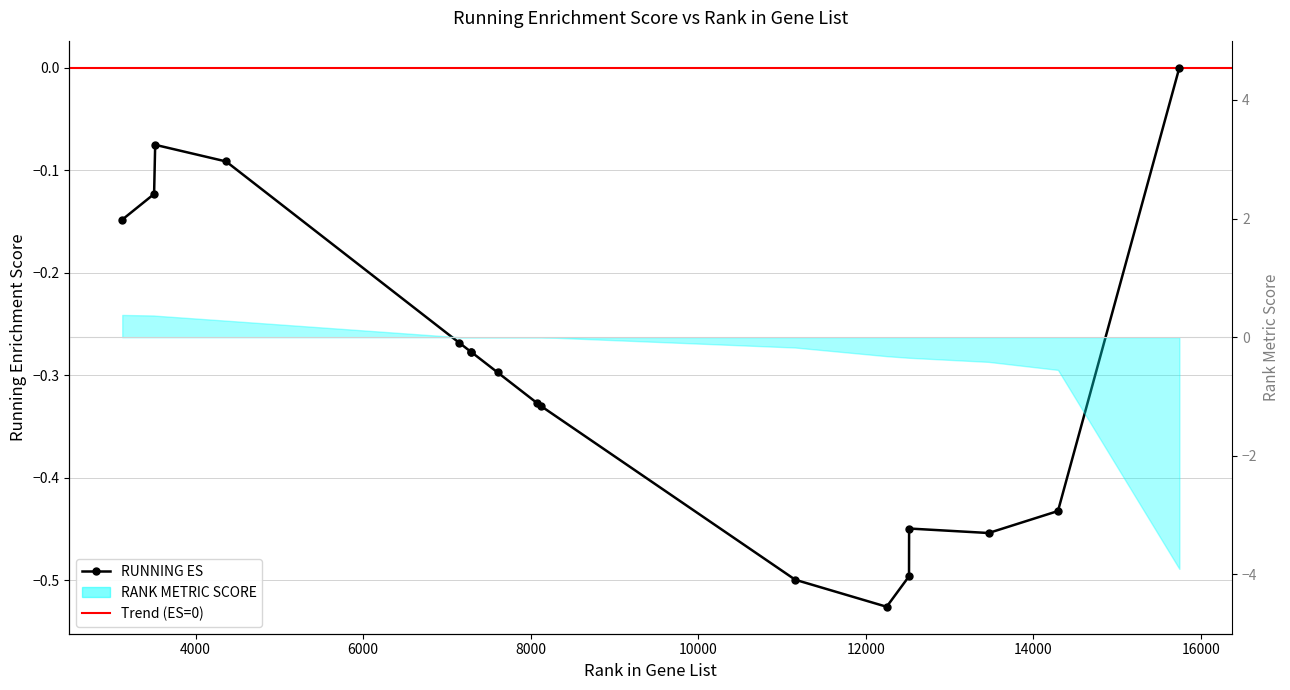

Rank the categories by value from highest to lowest.

15743, 3518, 4364, 3505, 3125, 7144, 7288, 7289, 7606, 8078, 8125, 14294, 12517, 13466, 12516, 11158, 12249